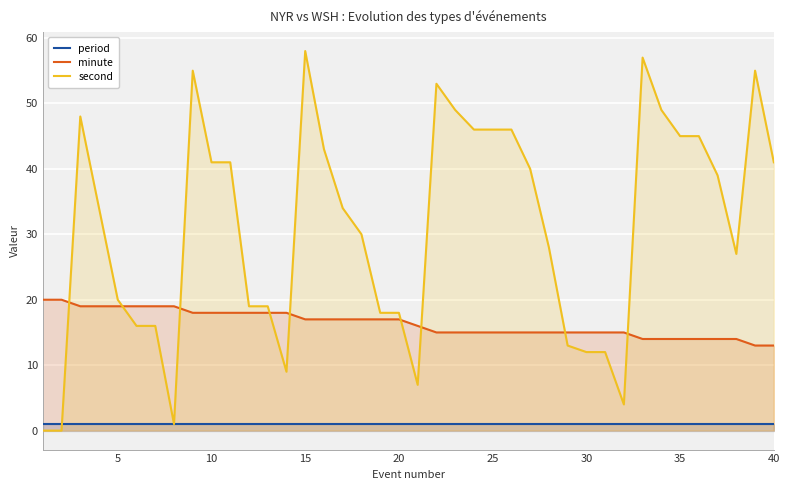

True or false: second has a value of 5 at 30.

False